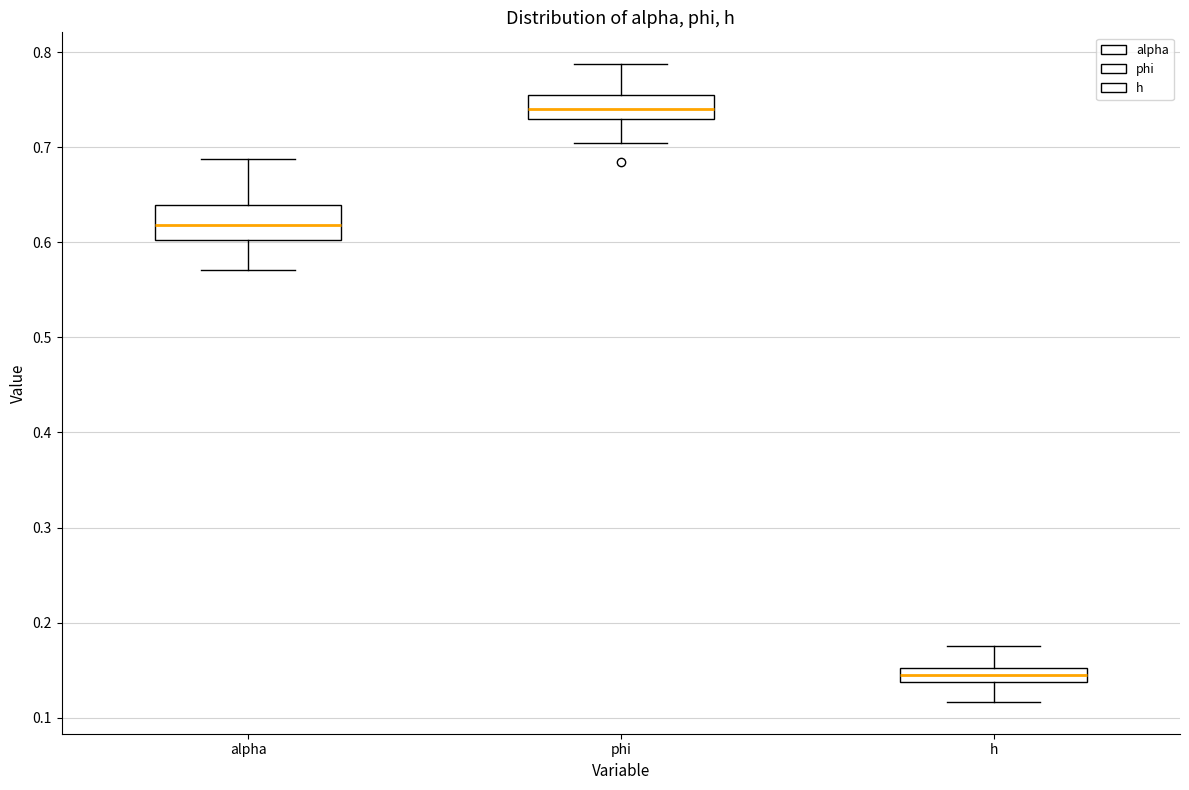

Where does the median line of the box for alpha sit on the y-axis? The values are not printed on the chart, so give them approximately, as read against the axis.

0.62